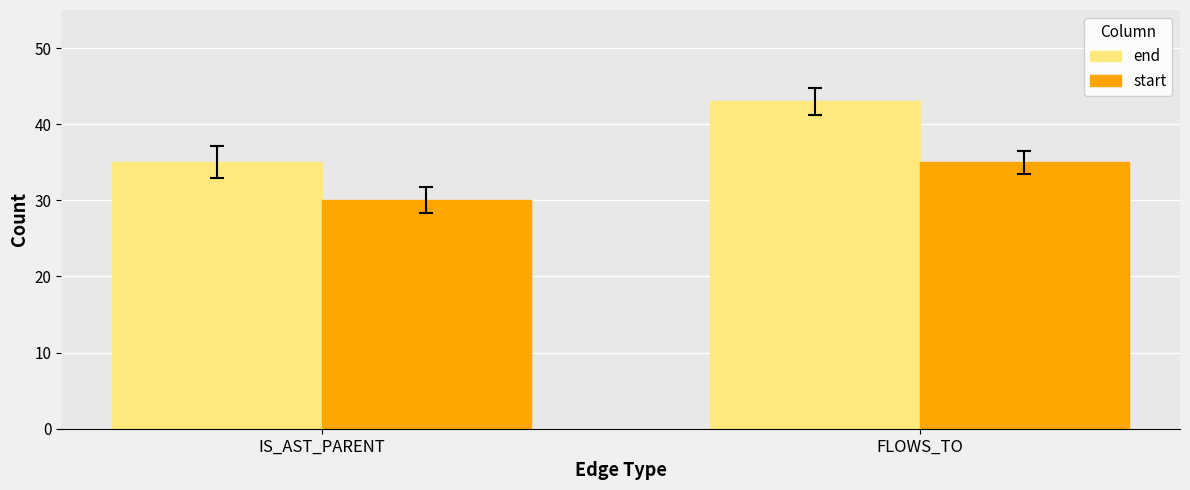

Read the start value at IS_AST_PARENT.

30